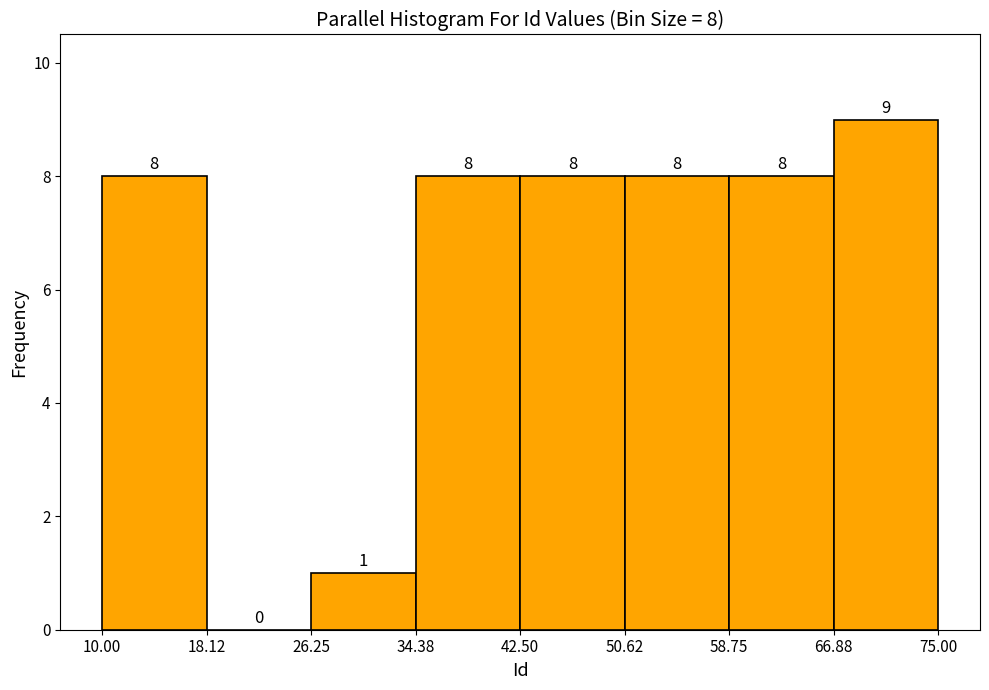

Which range on the x-axis has the tallest bar?

66.88 to 75.00